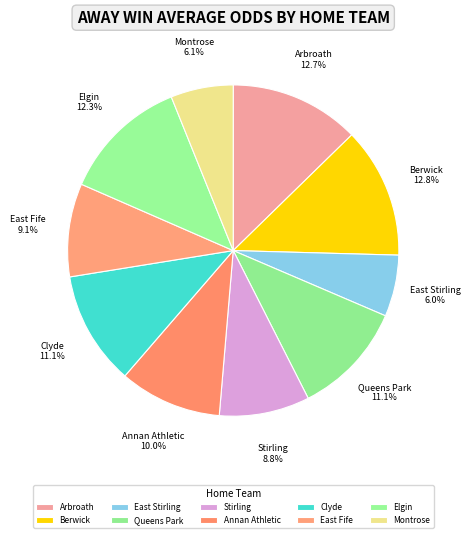

What is the total percentage of Queens Park and East Fife?

20.2%